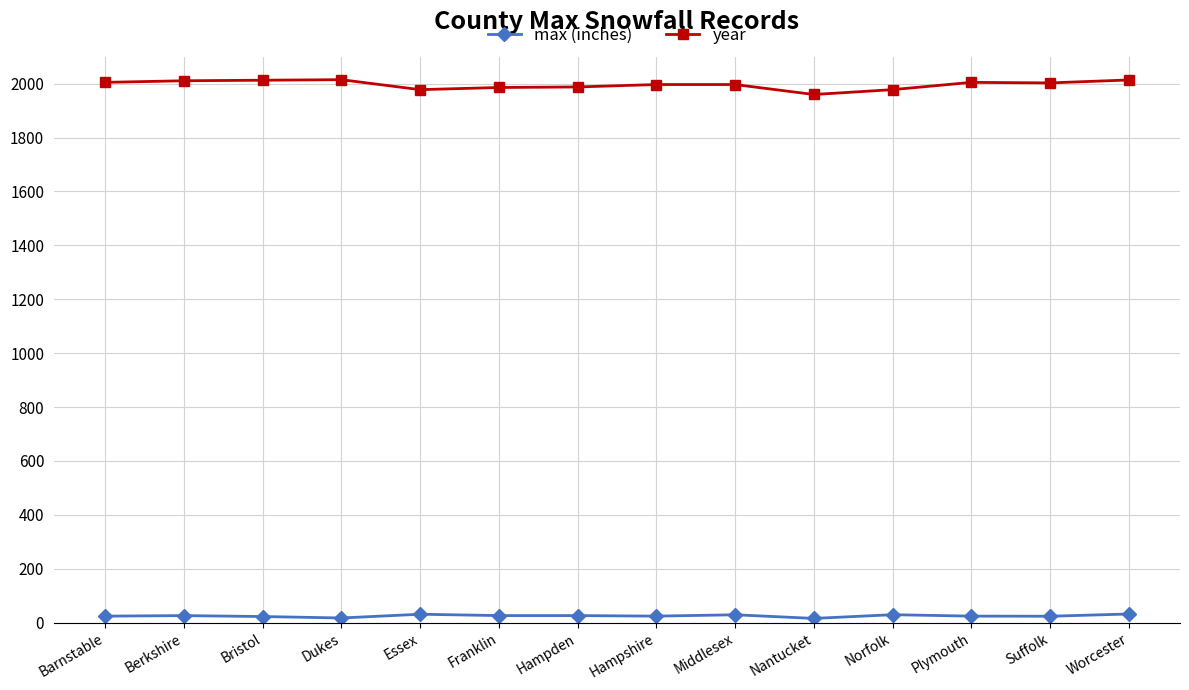

True or false: year and max (inches) intersect in this chart.

False